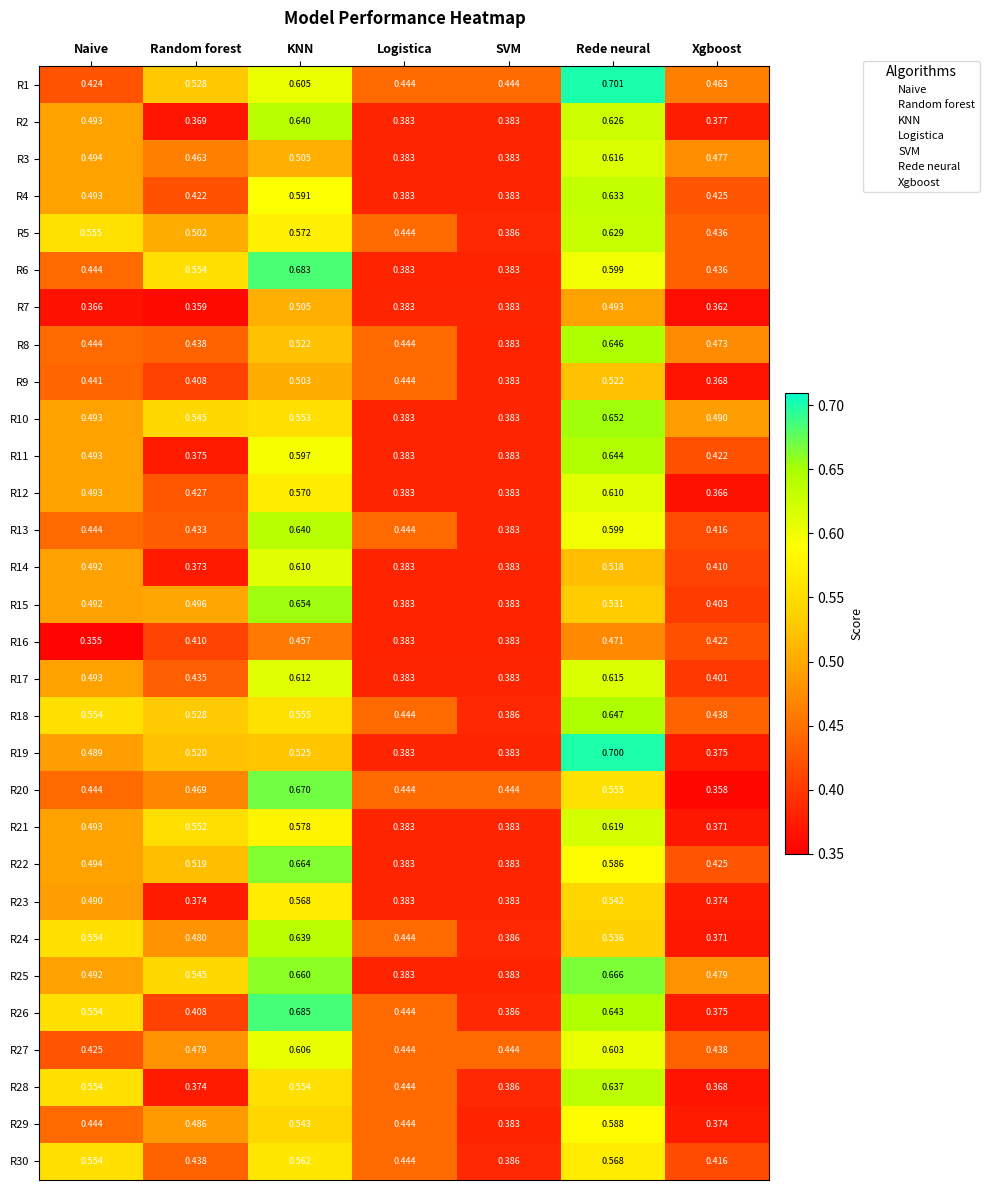

What is the maximum value shown in the chart?

0.7